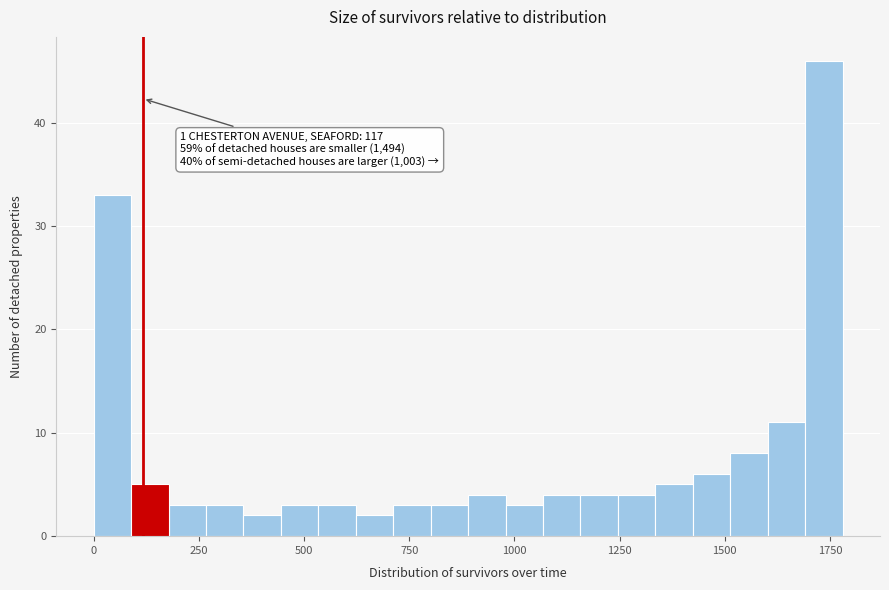

Around what value on the x-axis is the tallest bar? Give the approximate position of its centre, as read against the axis.

1750